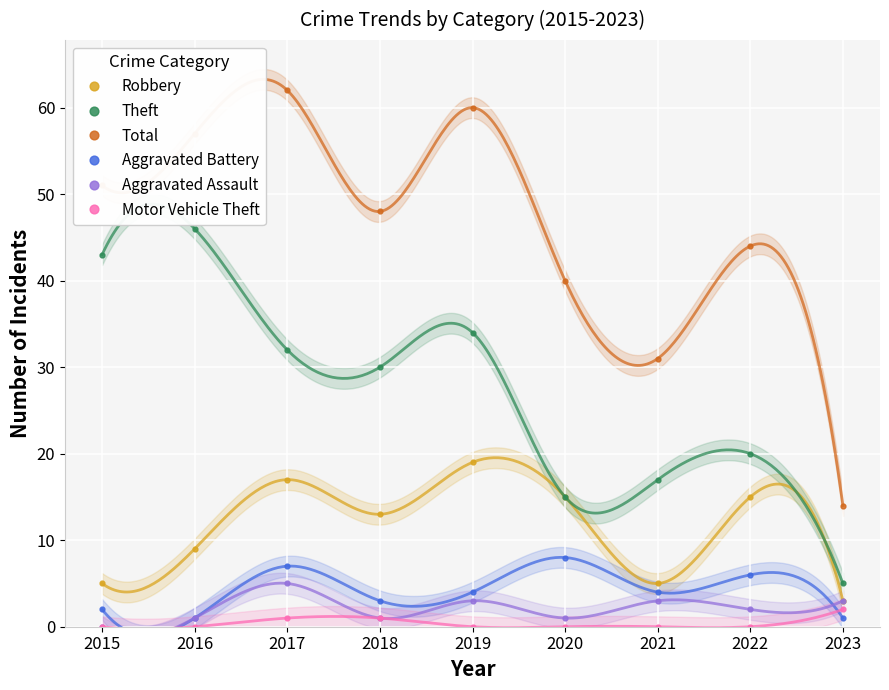

Reading right to left, transcribe all the data shown in this chart.

Robbery: 2023=3	2022=15	2021=5	2020=15	2019=19	2018=13	2017=17	2016=9	2015=5
Theft: 2023=5	2022=20	2021=17	2020=15	2019=34	2018=30	2017=32	2016=46	2015=43
Total: 2023=14	2022=44	2021=31	2020=40	2019=60	2018=48	2017=62	2016=57	2015=51
Aggravated Battery: 2023=1	2022=6	2021=4	2020=8	2019=4	2018=3	2017=7	2016=1	2015=2
Aggravated Assault: 2023=3	2022=2	2021=3	2020=1	2019=3	2018=1	2017=5	2016=1	2015=0
Motor Vehicle Theft: 2023=2	2022=0	2021=0	2020=0	2019=0	2018=1	2017=1	2016=0	2015=0